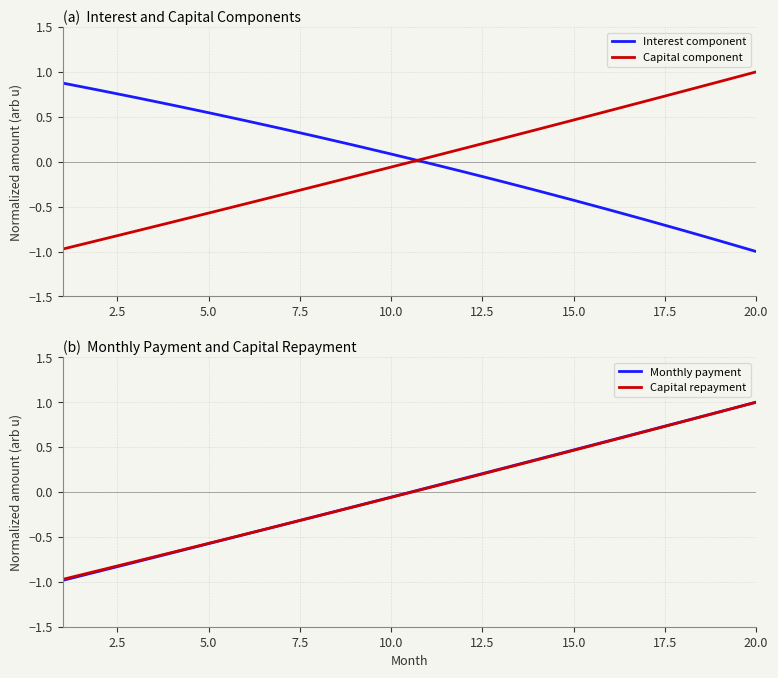

What is the difference between the maximum and second lowest values in the Capital repayment series?

1.9